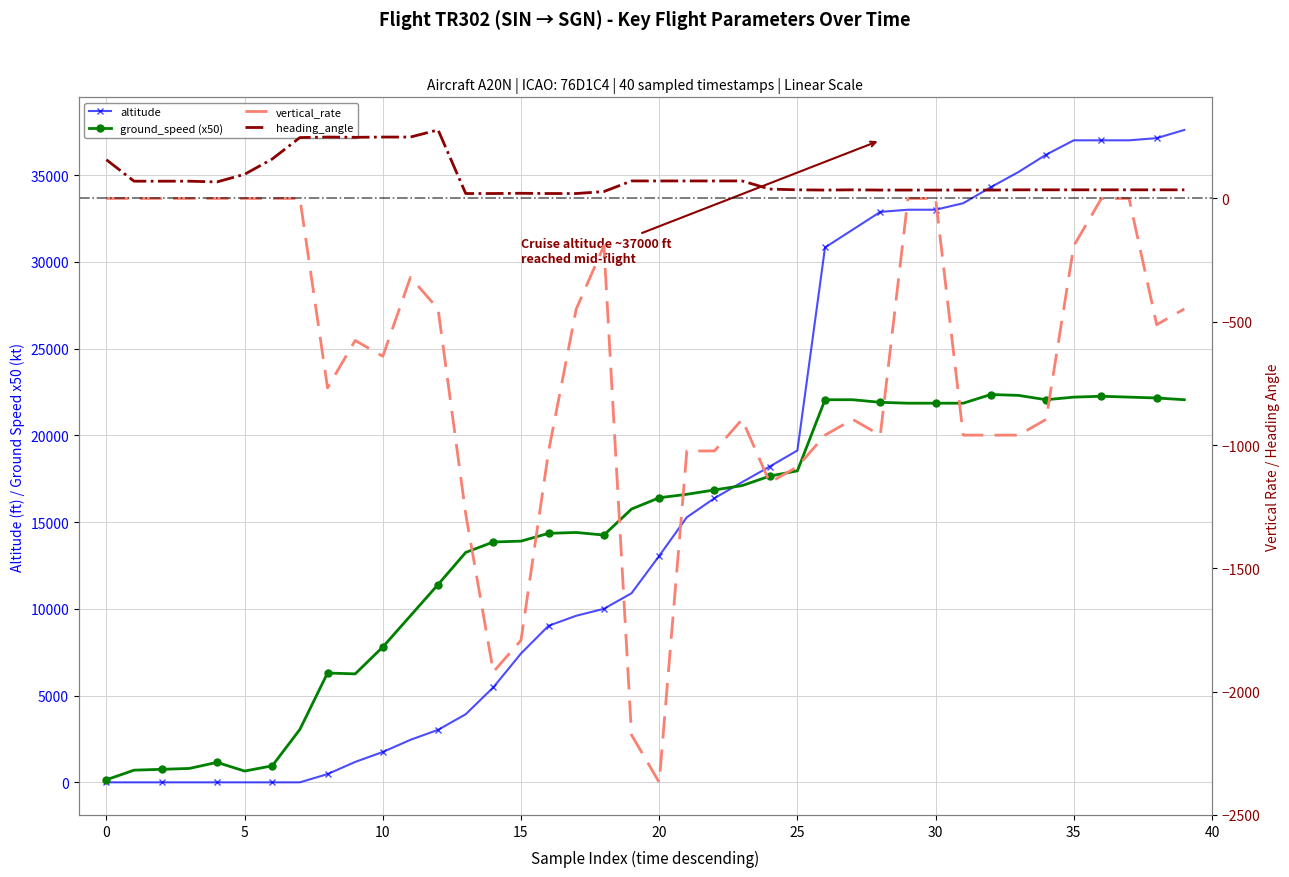

In heading_angle, how many points are lower than both neighbors (excluding endpoints)?

3